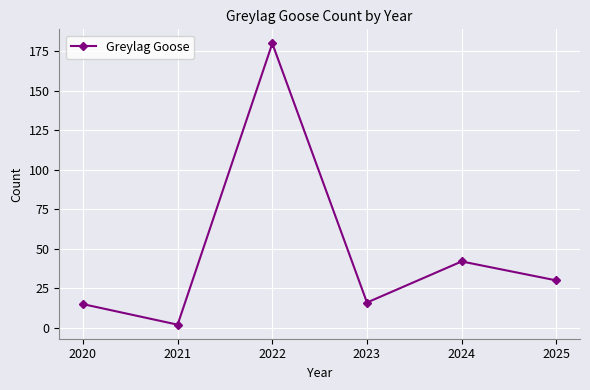

At which label is the value closest to 91?

2024